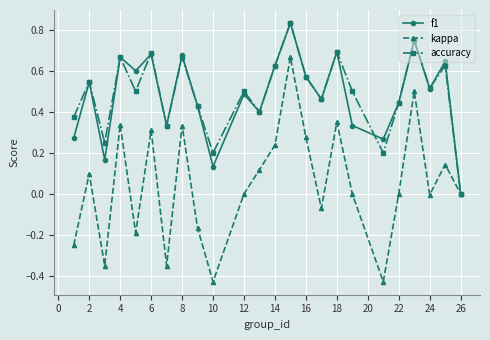

Which series has the largest range (max minus min)?

kappa